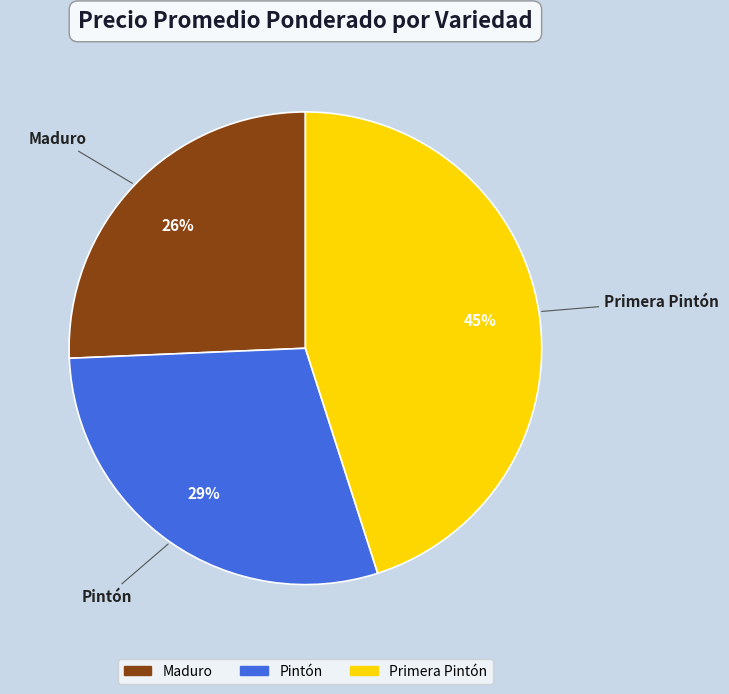

What is the ratio of the value at Pintón to the value at Maduro?

1.1